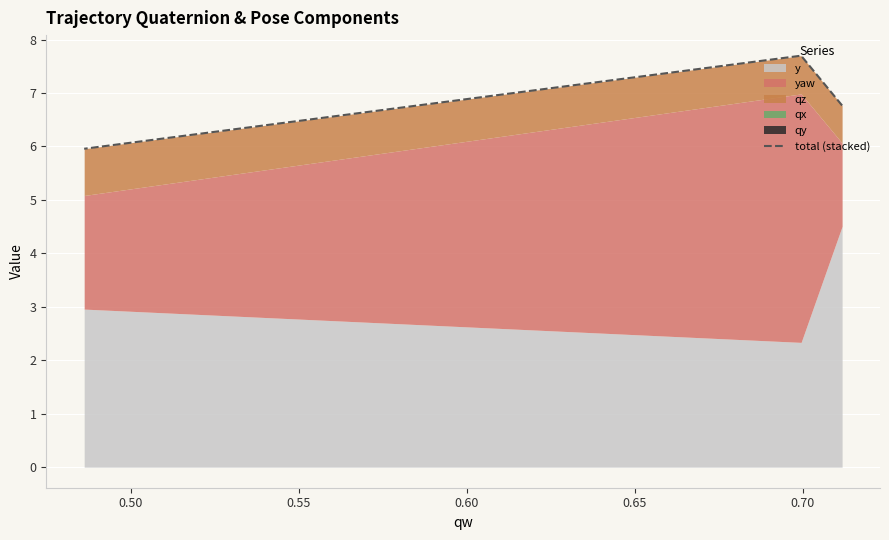

True or false: the data shows 2.8 at 0.55.

False